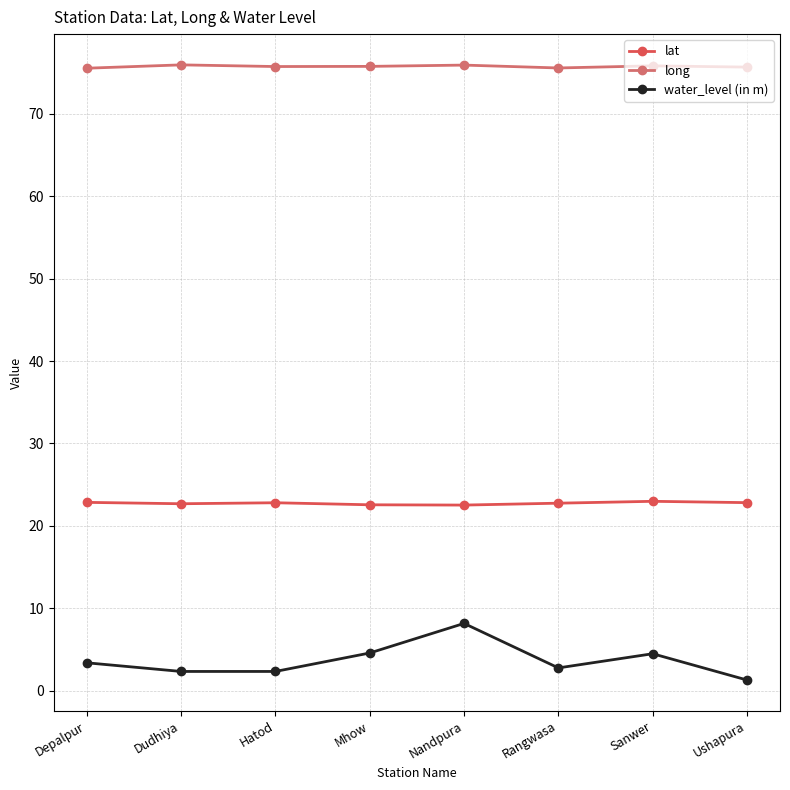

True or false: long and water_level (in m) cross at least once.

False